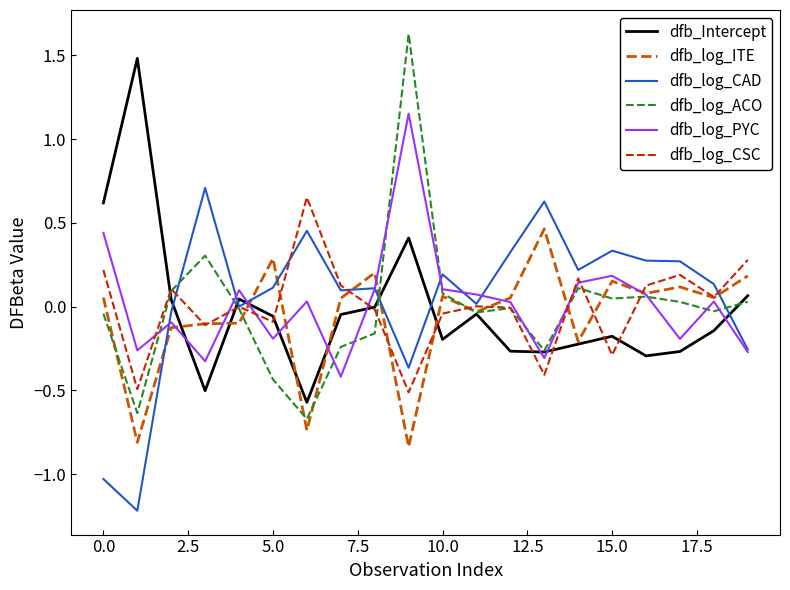

What is the difference between the second highest and minimum values in the dfb_log_ACO series?

1.0